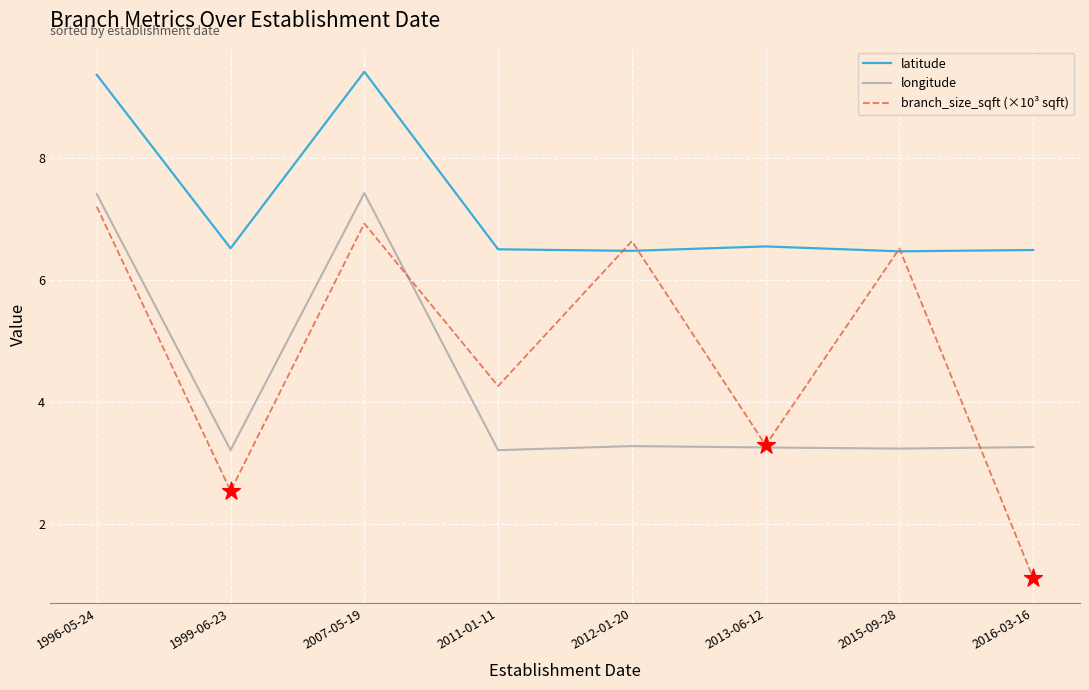

At how many categories does at least one series exceed 5?

8